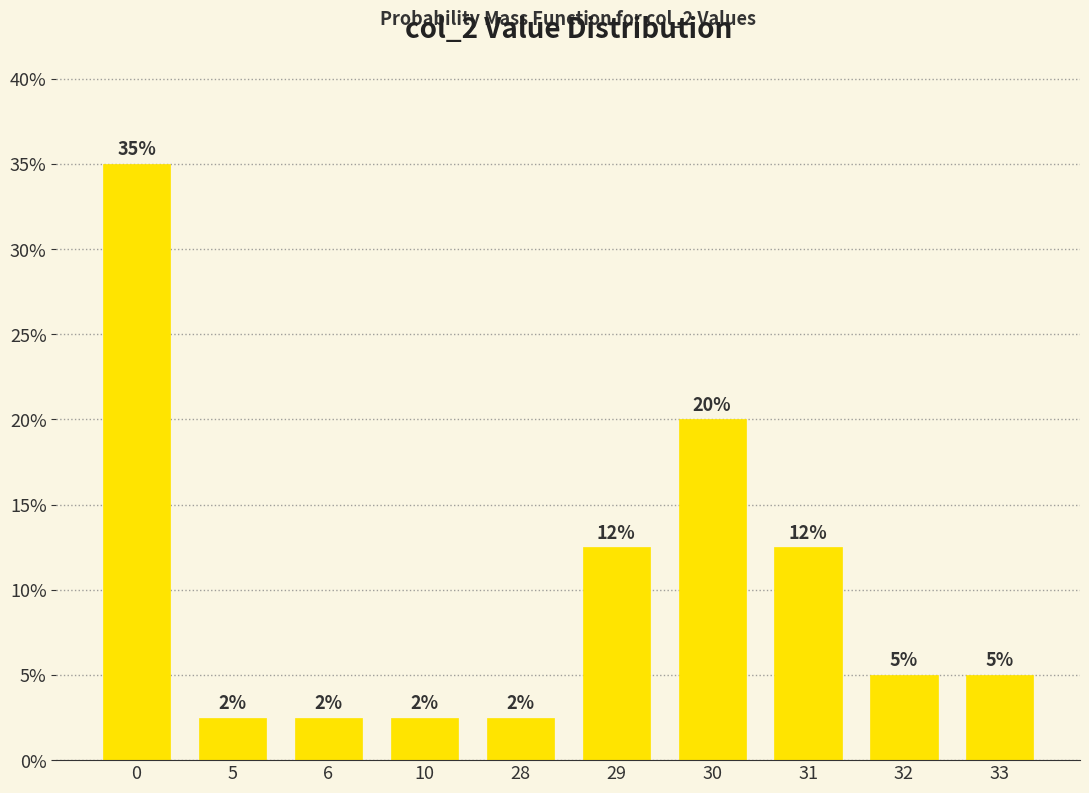

Are the bars horizontal?

No